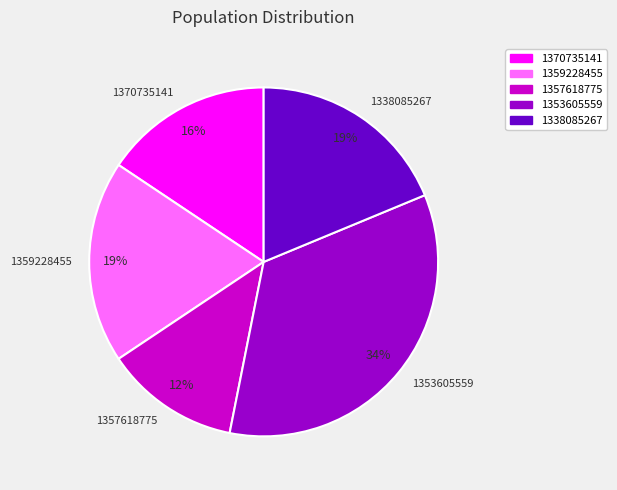

To the nearest percent, what is the difference between the largest and smallest slice percentages?

22%